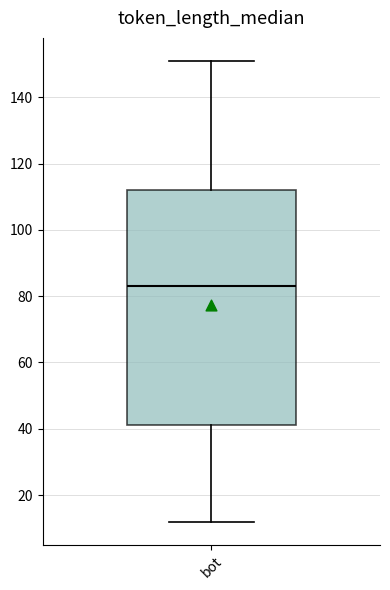

Read this box plot against the y-axis: the position of the median line, the range covered by the box, and the ends of both whiskers. The values are not printed on the chart, so give them approximately, as read against the axis.

median 84, box 42 to 112, whiskers 12 to 152